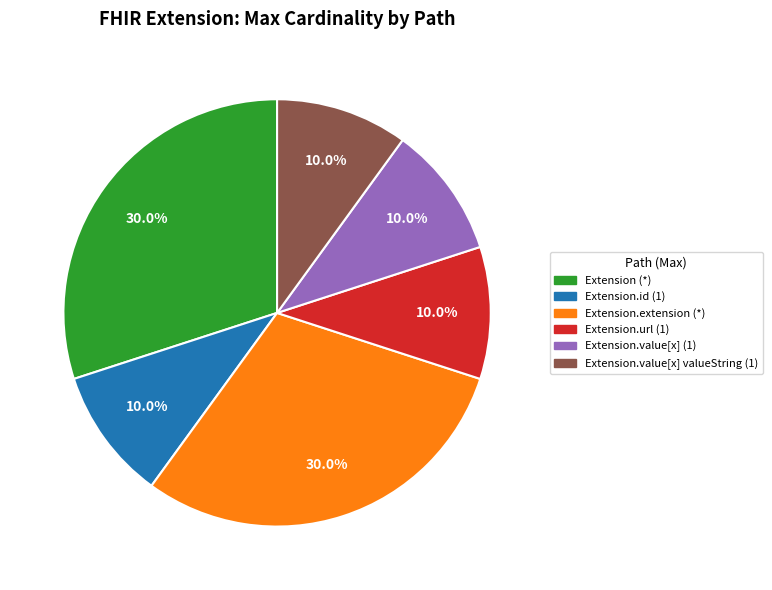

Is there any slice that represents more than half of the pie?

No